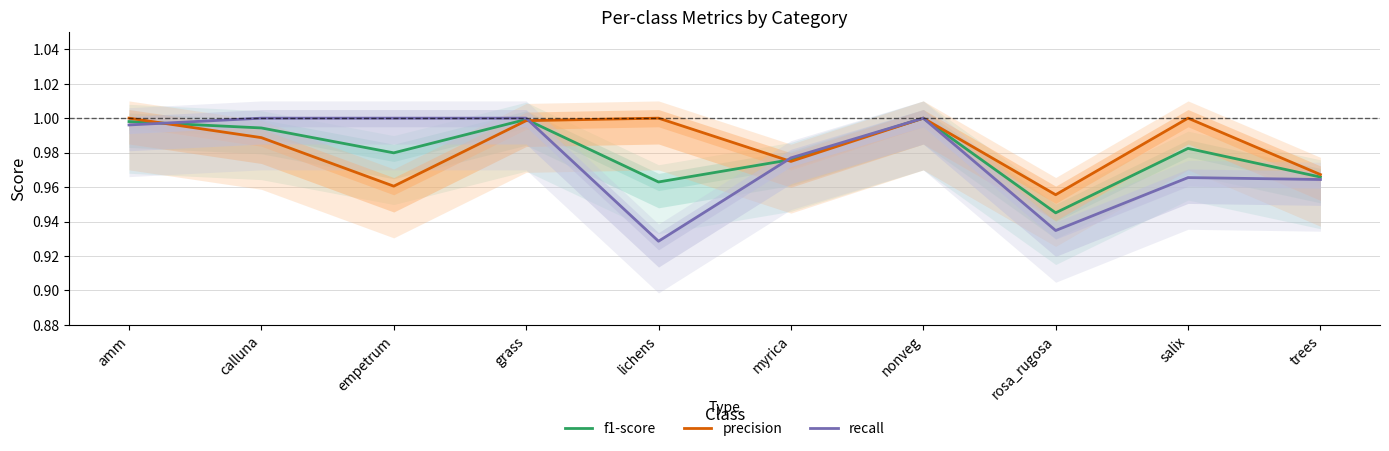

What is the difference between the maximum and minimum values in the recall series?

0.1